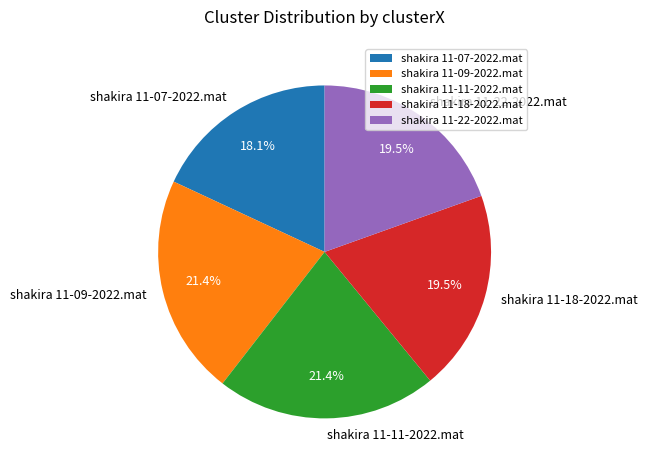

Which has a higher value, shakira 11-07-2022.mat or shakira 11-18-2022.mat?

shakira 11-18-2022.mat